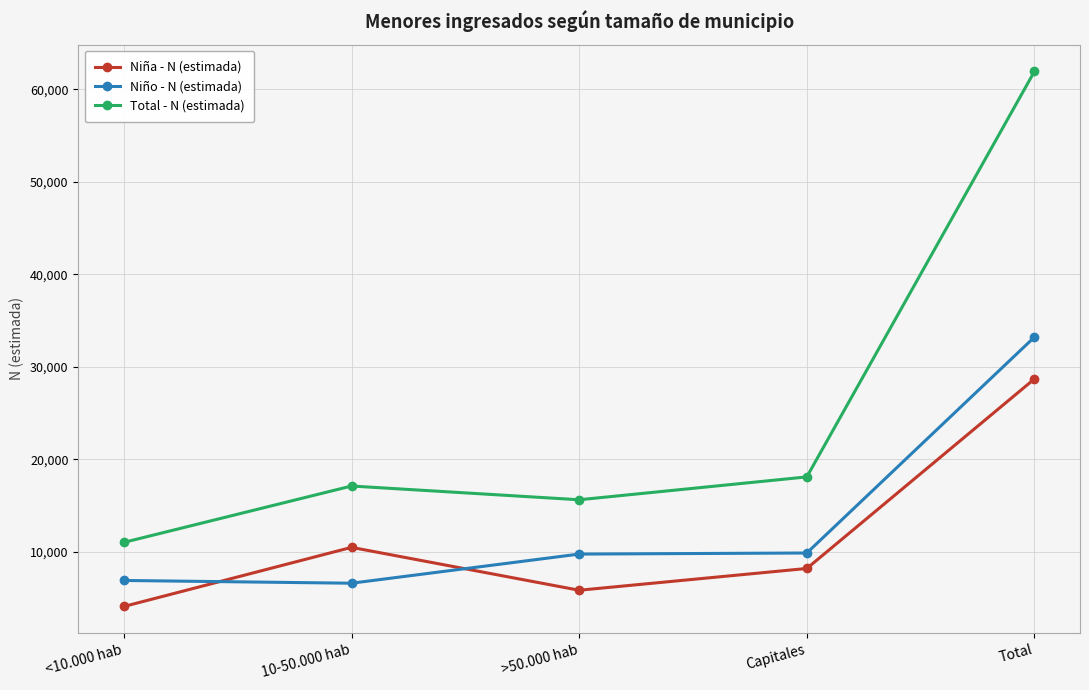

How many interior local peaks does the Total - N (estimada) series have?

1